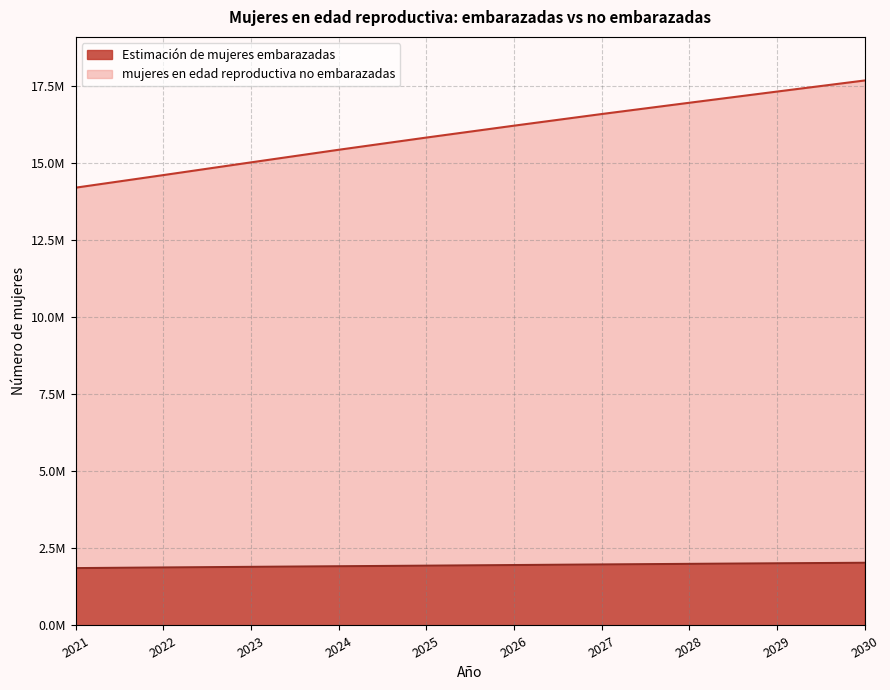

At how many categories does at least one series exceed 14497743?

9